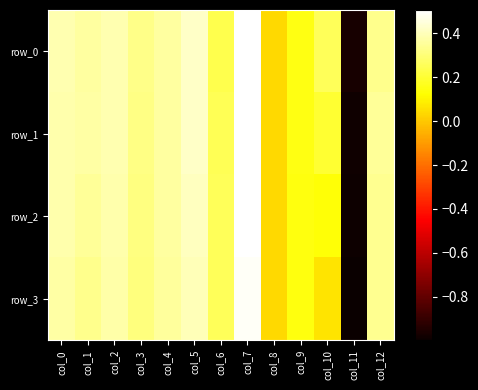

The value of row_2 at col_11 is -1.4. True or false?

False